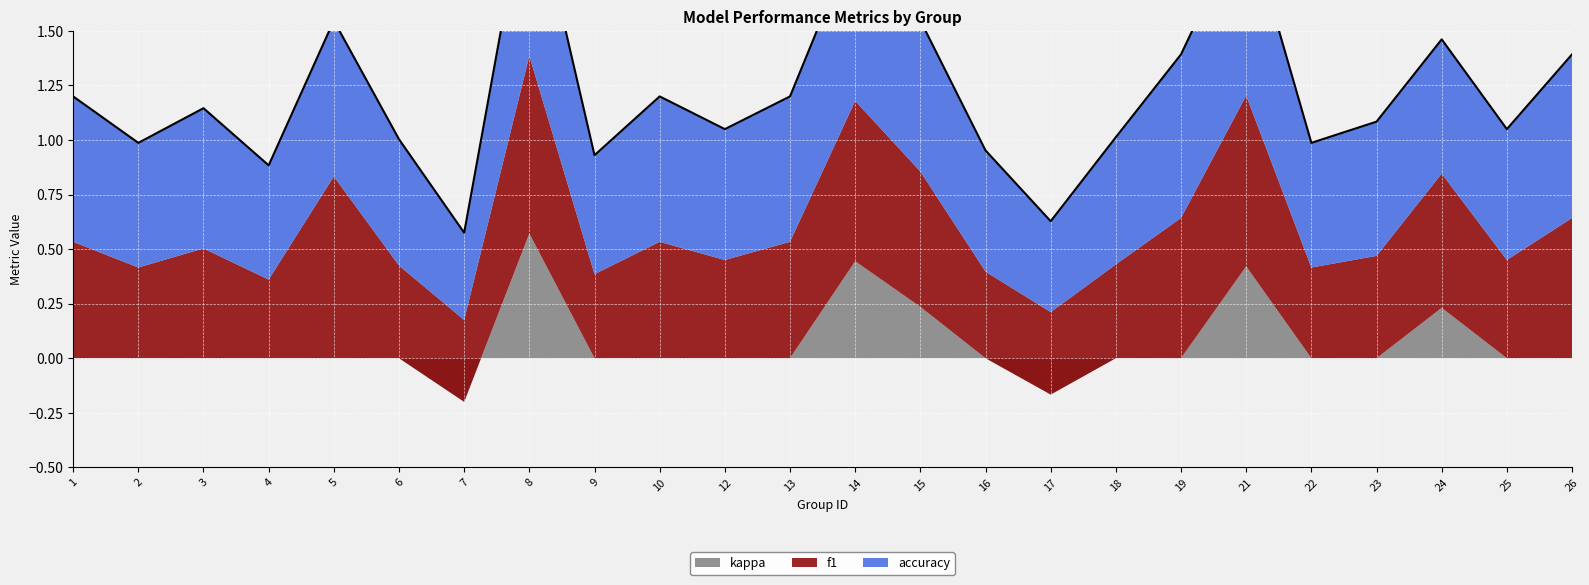

List the labels in order of f1 value, largest first.

5, 8, 21, 14, 19, 26, 15, 24, 1, 10, 13, 3, 23, 12, 25, 18, 6, 2, 22, 16, 9, 17, 7, 4